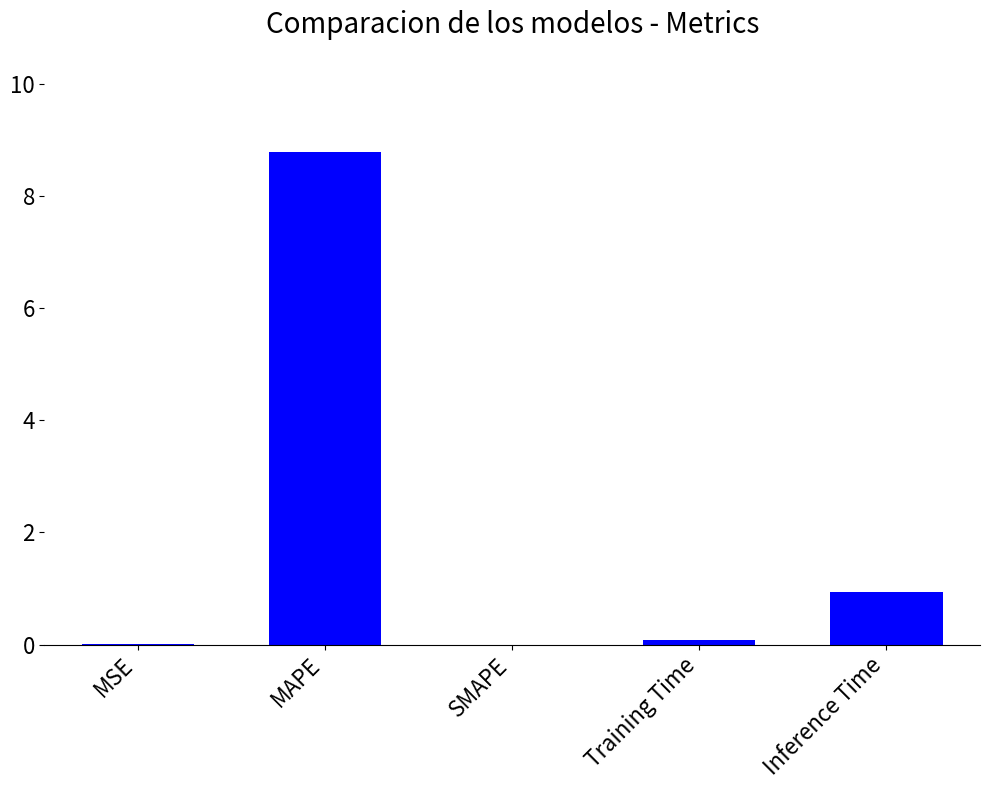

What is the sum of all values?

9.8